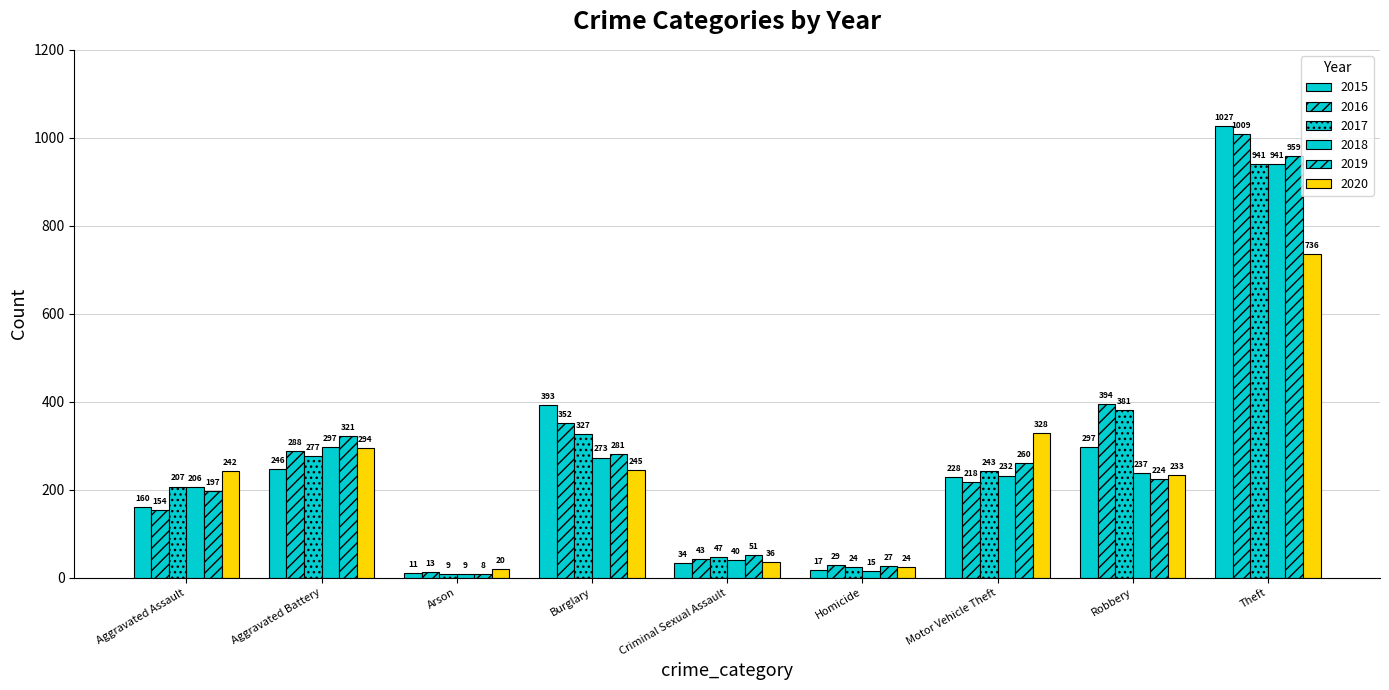

How many distinct data groups are displayed?

6